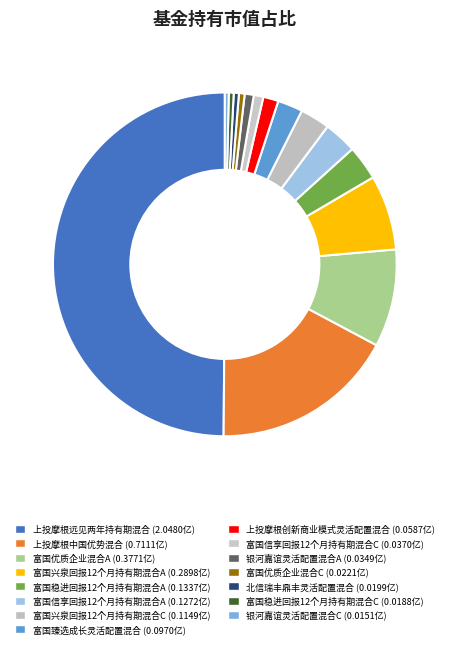

How many segments does this pie chart have?

15